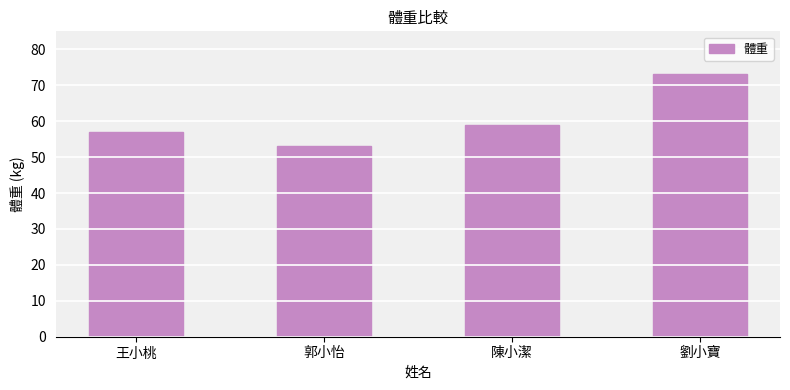

What is the approximate value at 郭小怡?

53.2